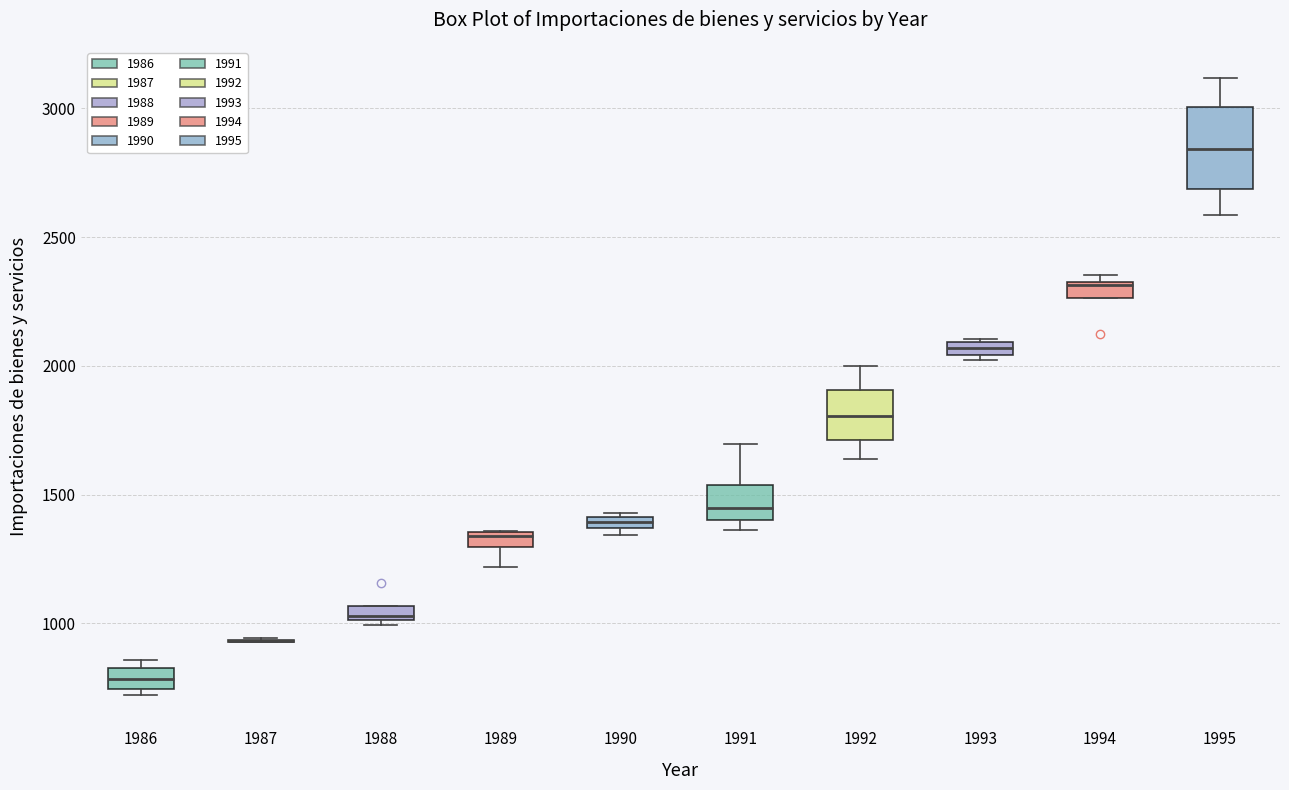

Which box is the tallest, from its lower edge to its upper edge?

1995